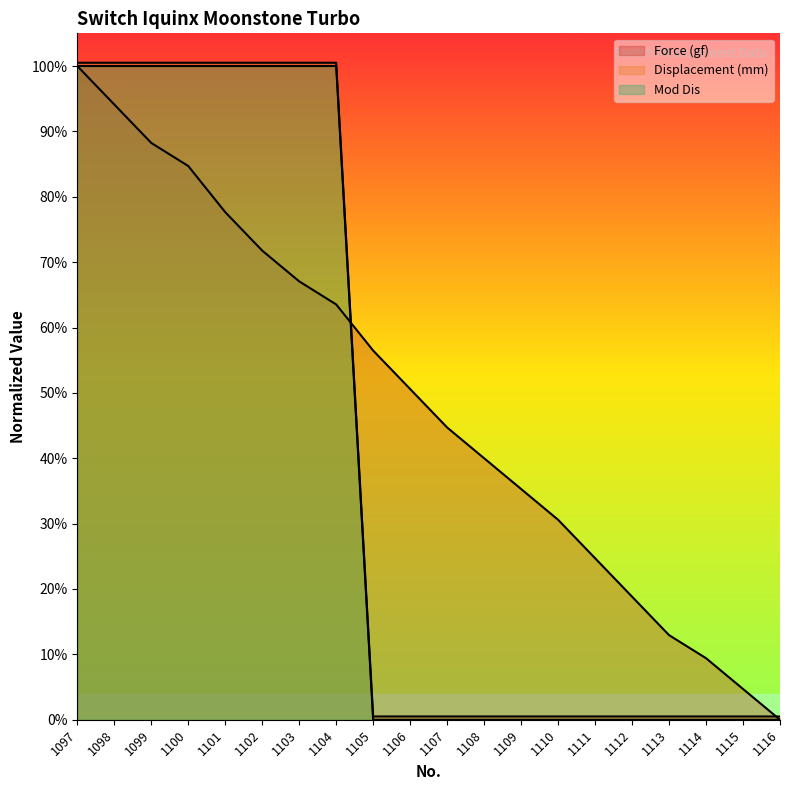

How many lines are shown in the chart?

3